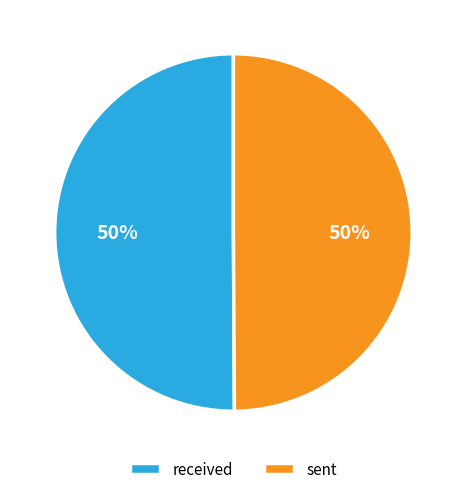

What percentage is the sent slice, to the nearest percent?

50%